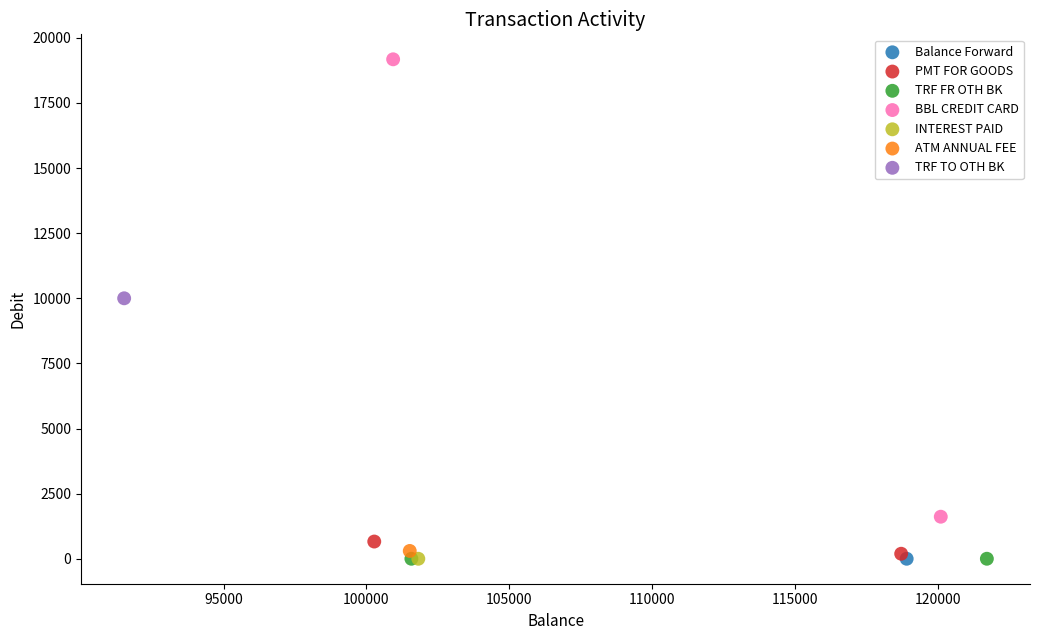

What are all the series names shown in the legend?

Balance Forward, PMT FOR GOODS, TRF FR OTH BK, BBL CREDIT CARD, INTEREST PAID, ATM ANNUAL FEE, TRF TO OTH BK